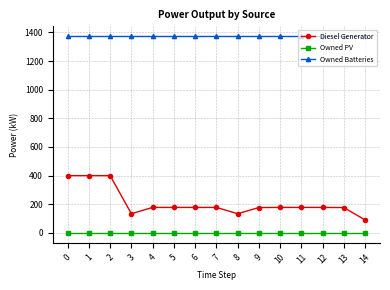

What is the difference between the highest and lowest values at 7?

1374